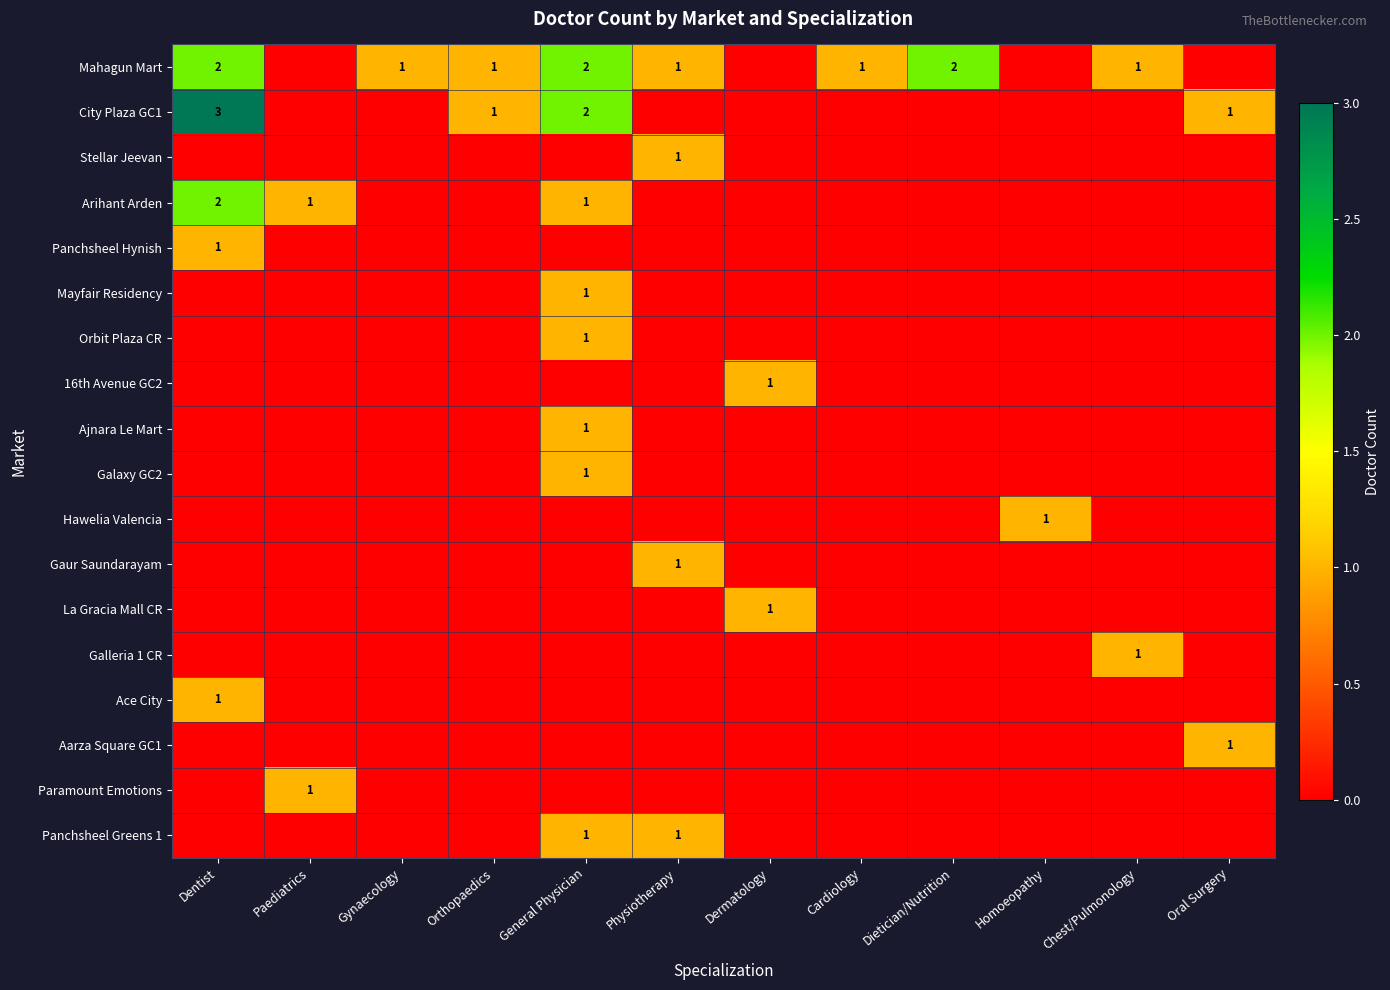

What is the maximum value shown in the chart?

3